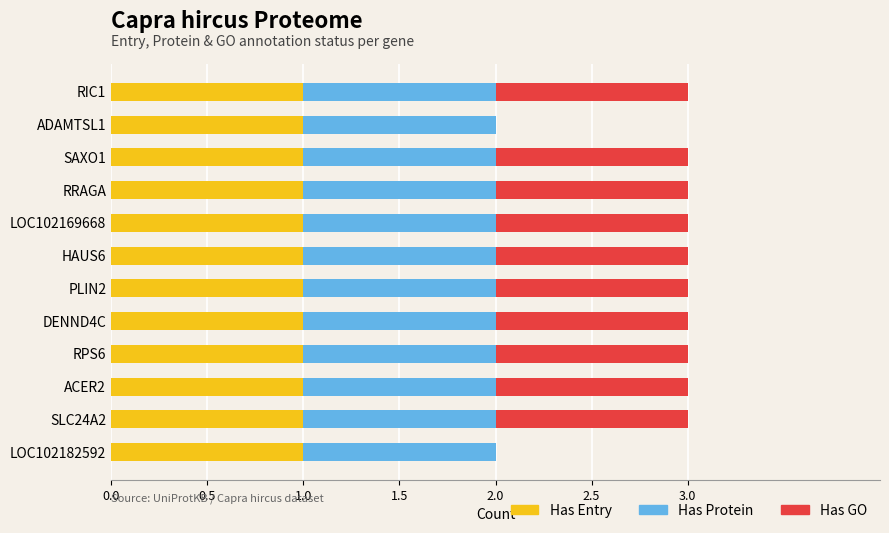

What is the sum of all Has Entry values?

12